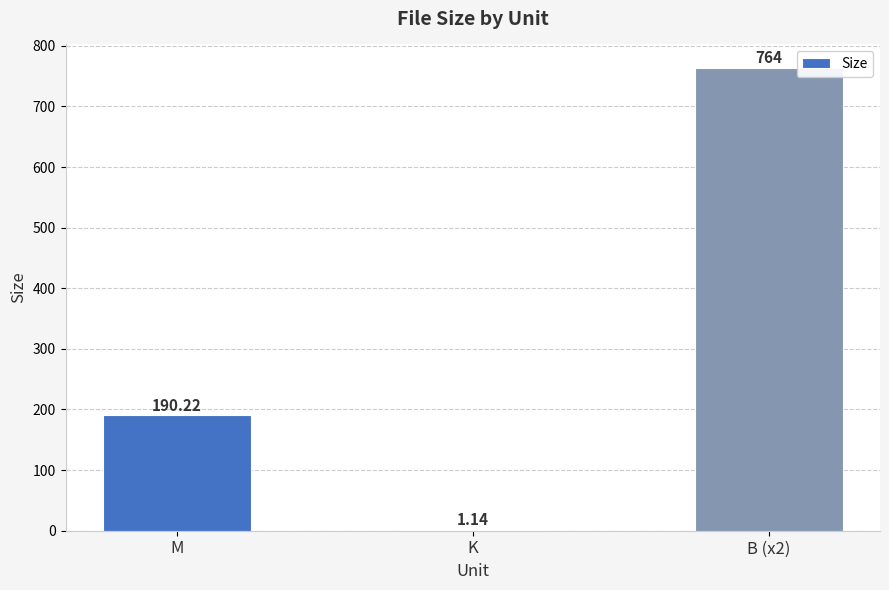

Are the bars horizontal?

No